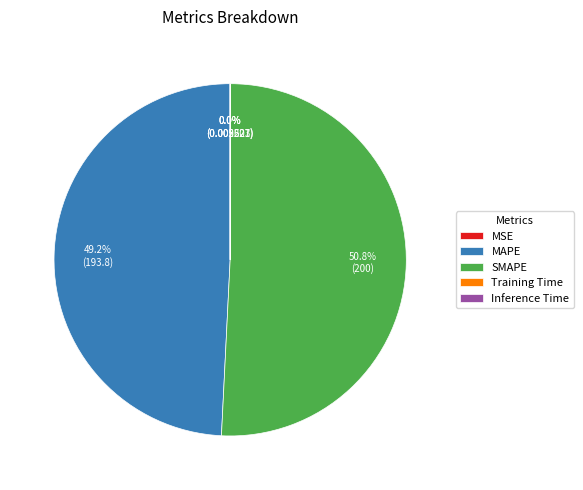

What portion of the pie excludes MAPE?

50.8%